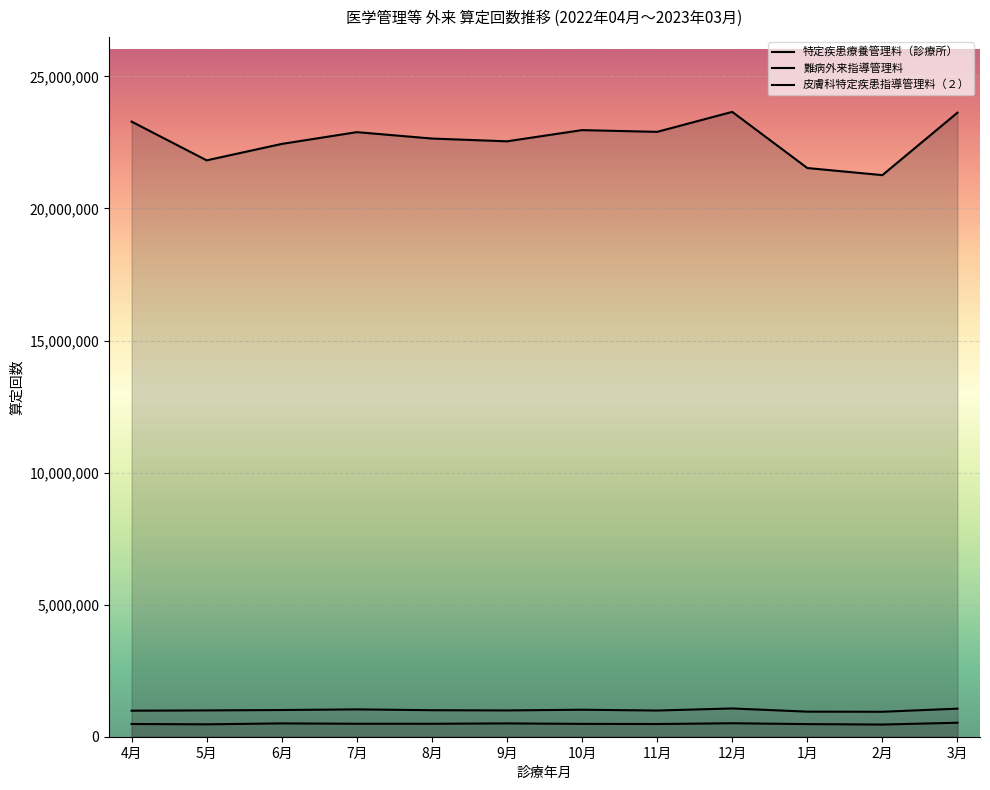

What is the difference between the second highest and second lowest values in the 難病外来指導管理料 series?

40313